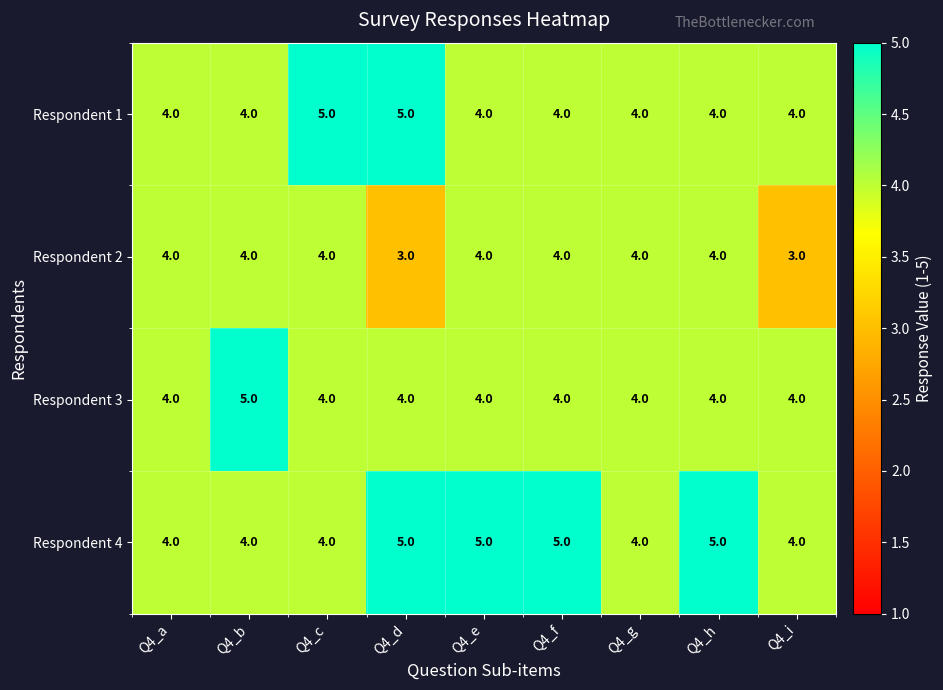

What is the sum of the Respondent 2 values at Q4_e and Q4_i?

7